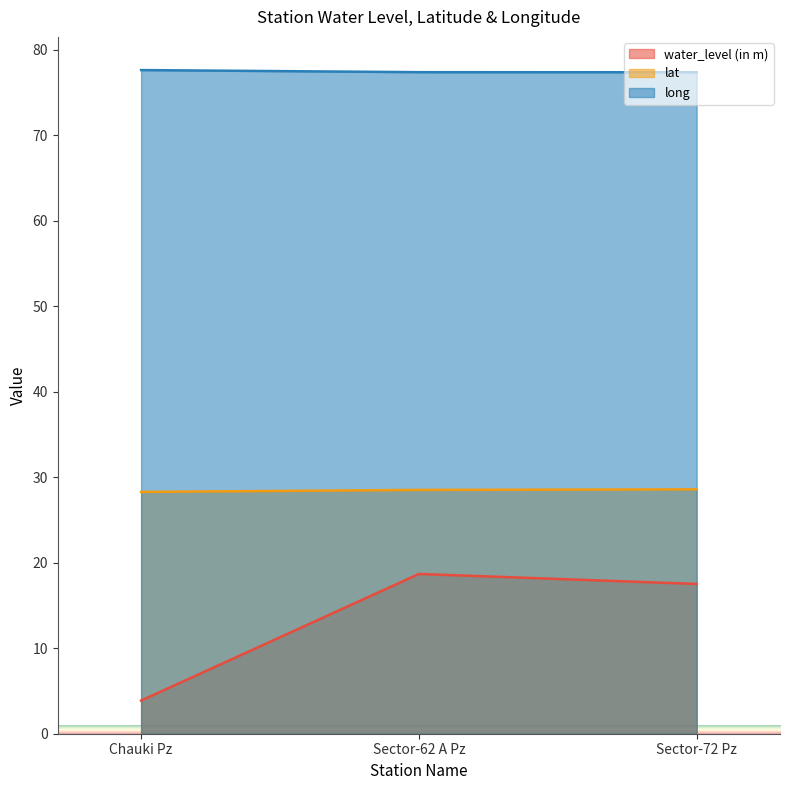

What is the label of the 1st point from the left?

Chauki Pz